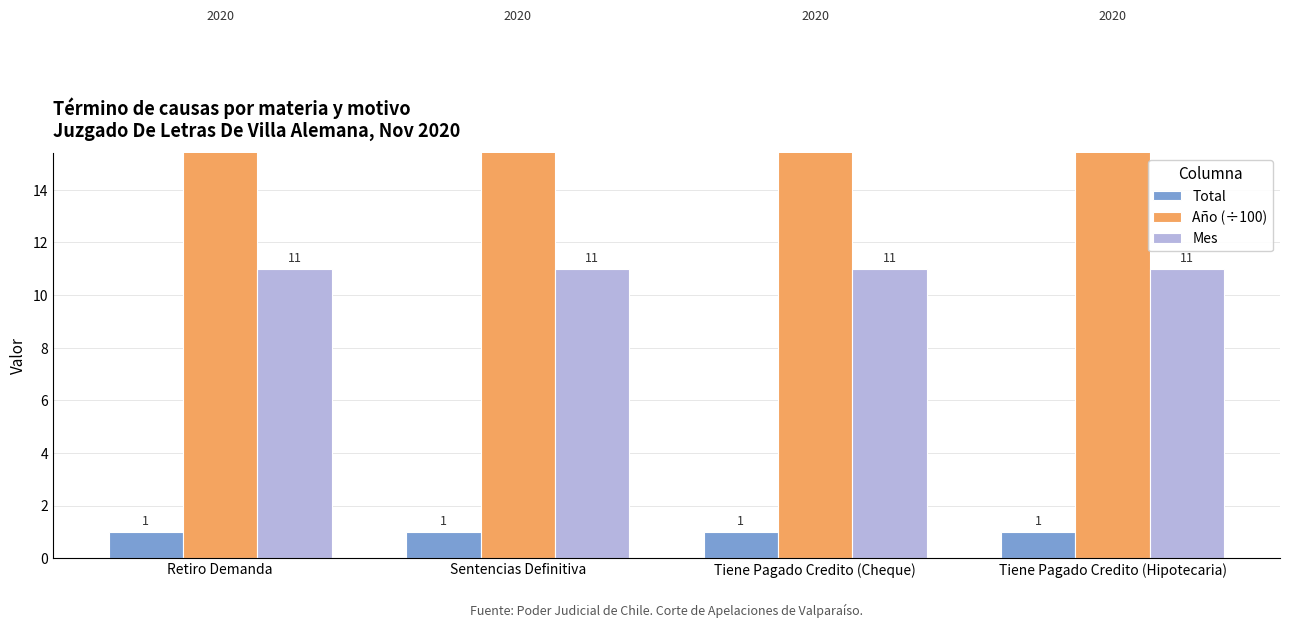

How many series are shown in this chart?

3